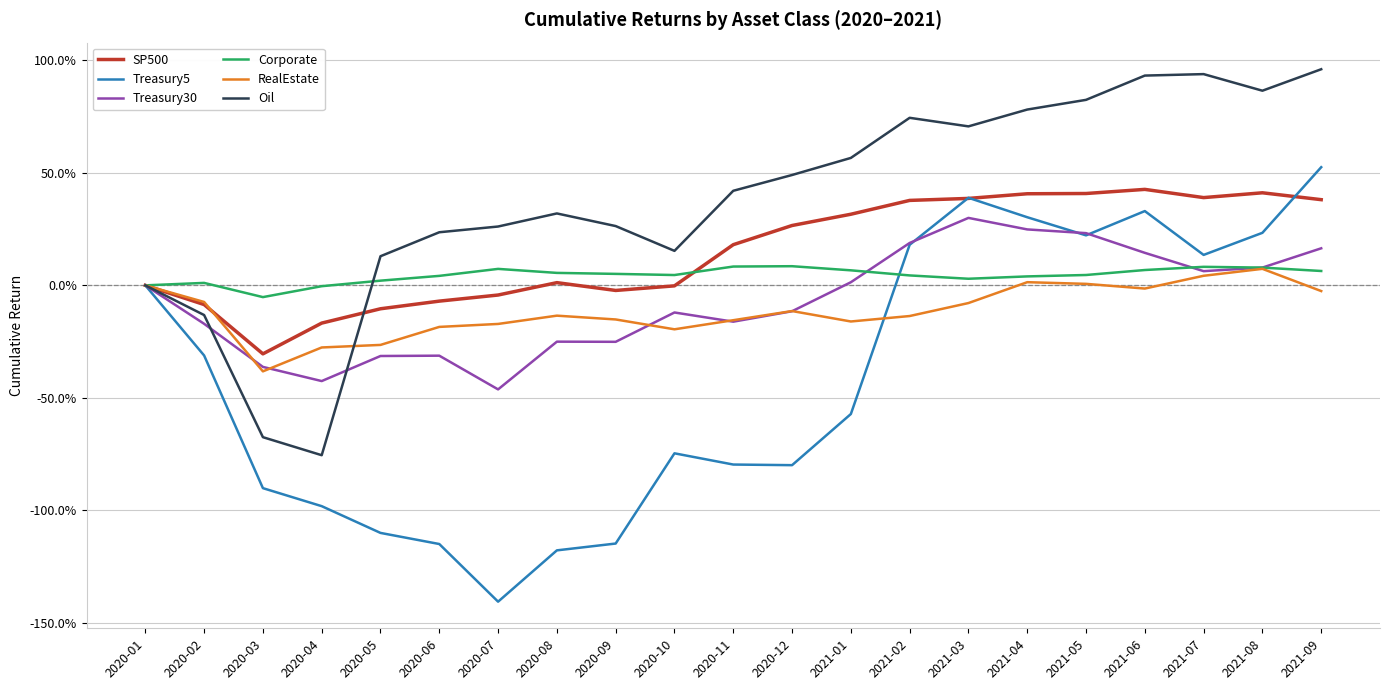

What is the label of the 15th point from the right?

2020-07